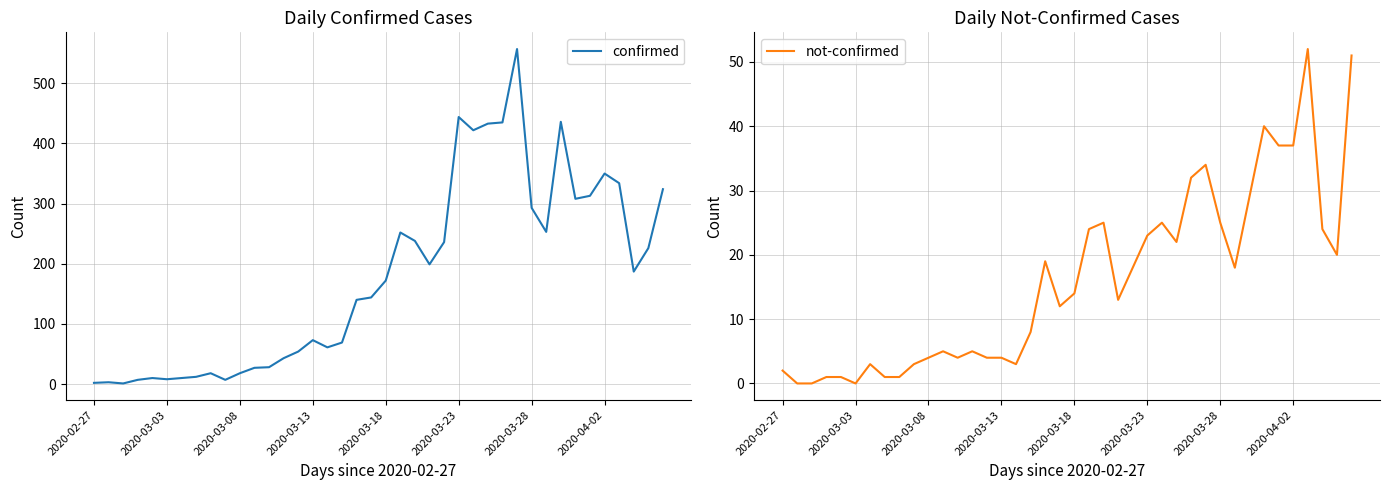

At which label is not-confirmed closest to 26?

22